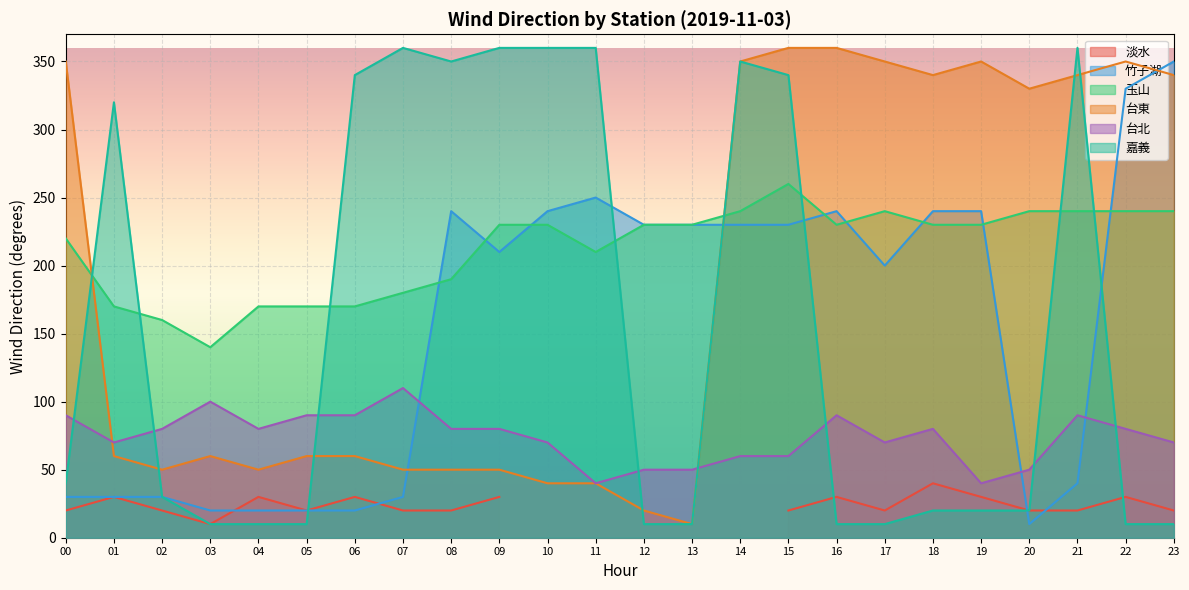

At 13, list the series in order from largest to smallest.

竹子湖, 玉山, 台北, 台東, 嘉義